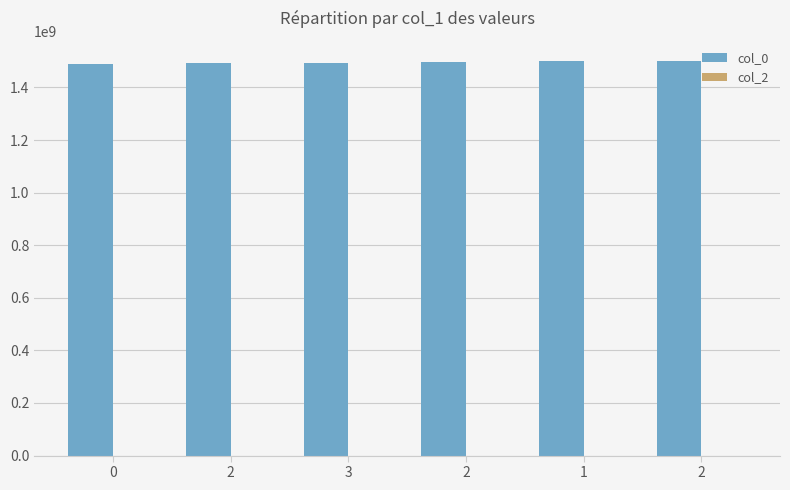

Reading left to right, transcribe all the data shown in this chart.

col_0: 1487597827	1491253641	1491257232	1496779581	1501790732	1502409946
col_2: 0	0	0	0	0	0